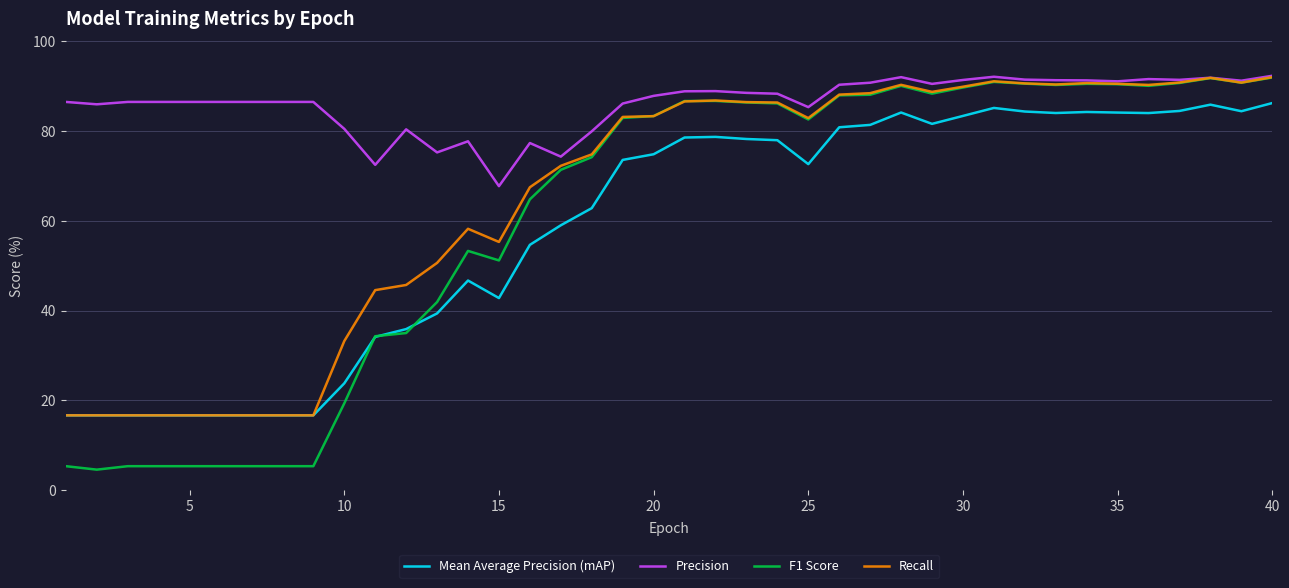

What are all the series names shown in the legend?

Mean Average Precision (mAP), Precision, F1 Score, Recall